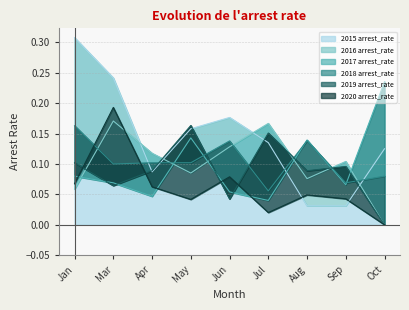

How many interior local valleys does the 2017 arrest_rate series have?

3